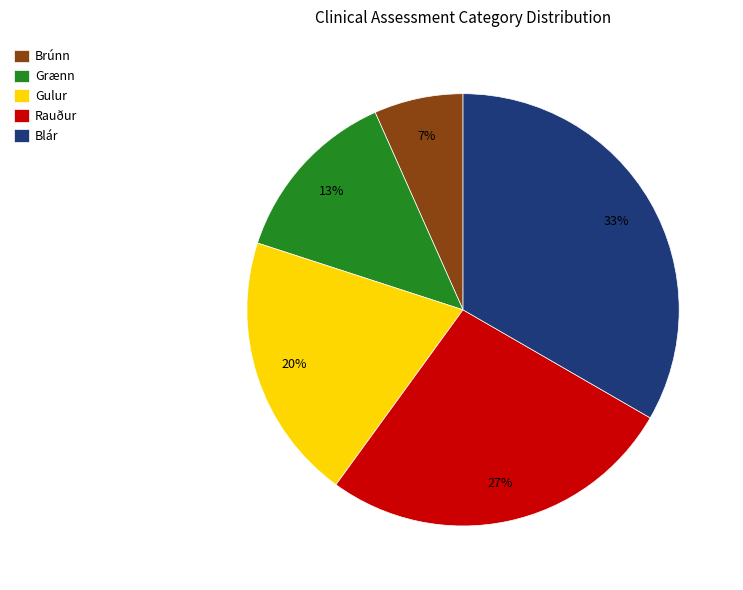

The Rauður slice represents 13% of the pie. True or false?

False